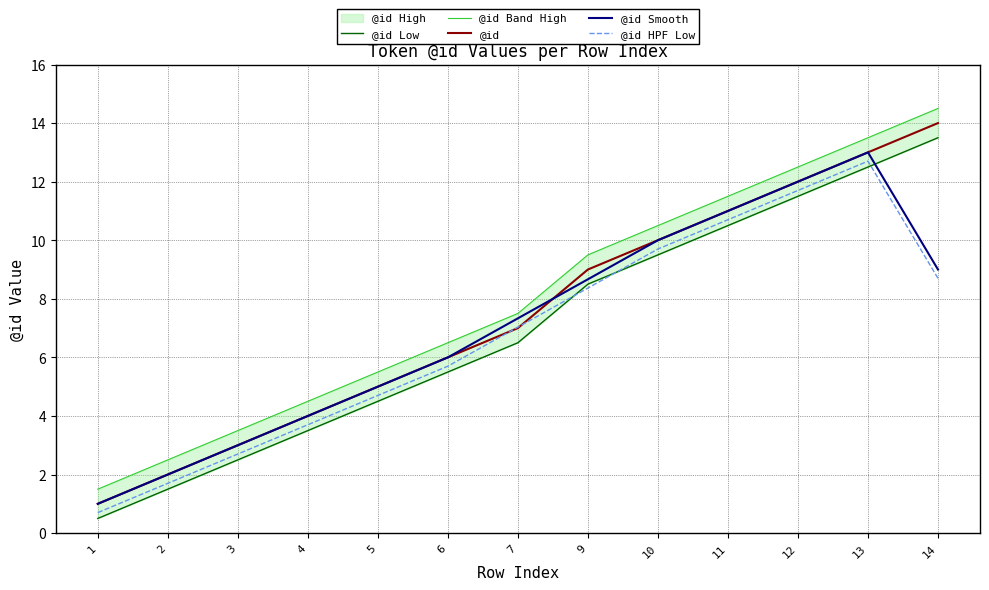

Is it true that @id HPF Low equals 18.8 at 13?

False